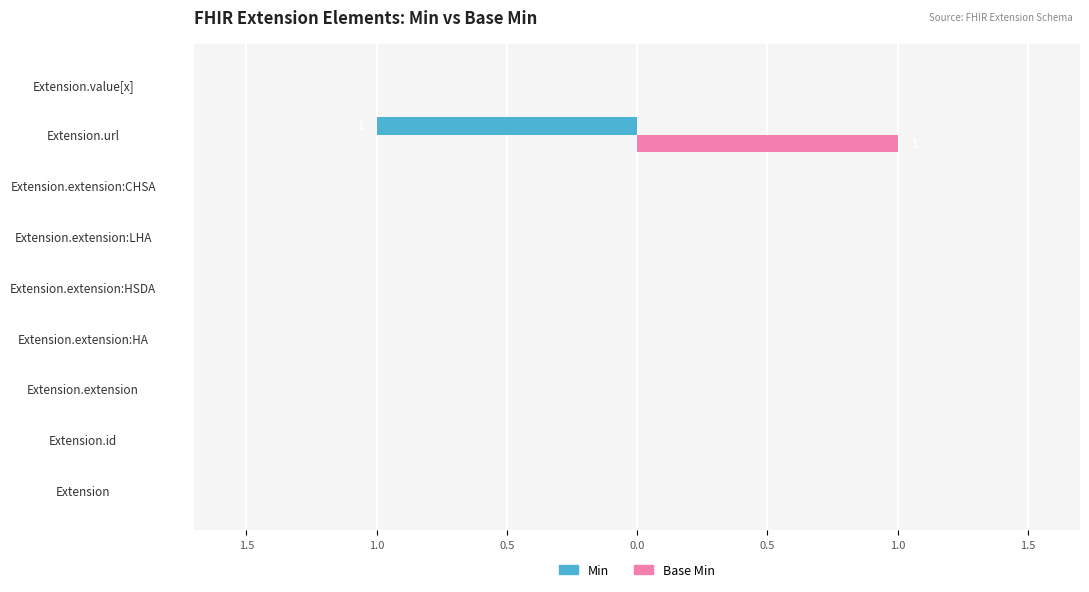

What are all the series names shown in the legend?

Min, Base Min